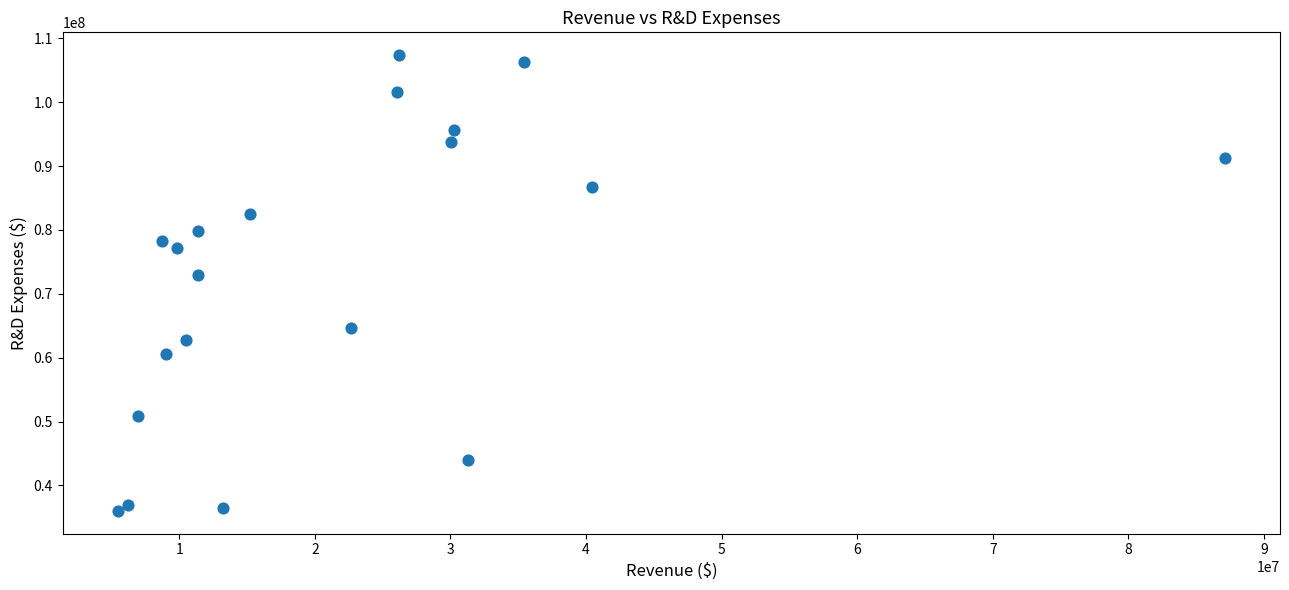

What Y value in the scatter plot is closest to 71708500?

72917000